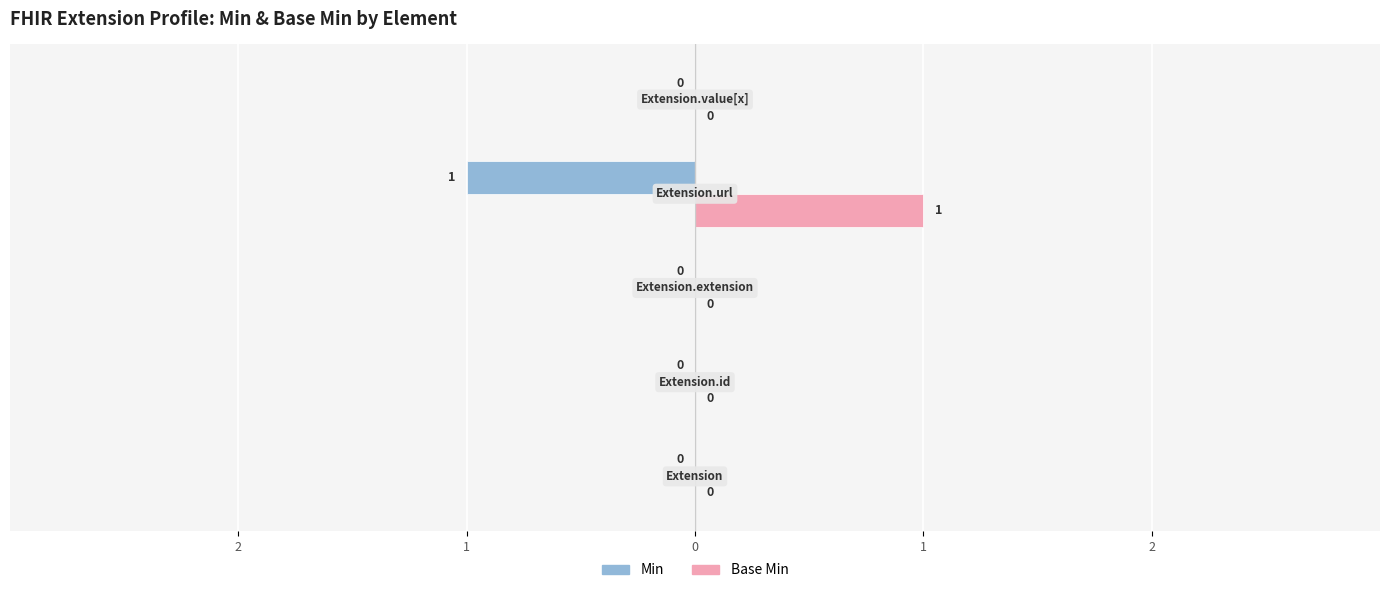

What are all the series names shown in the legend?

Min, Base Min